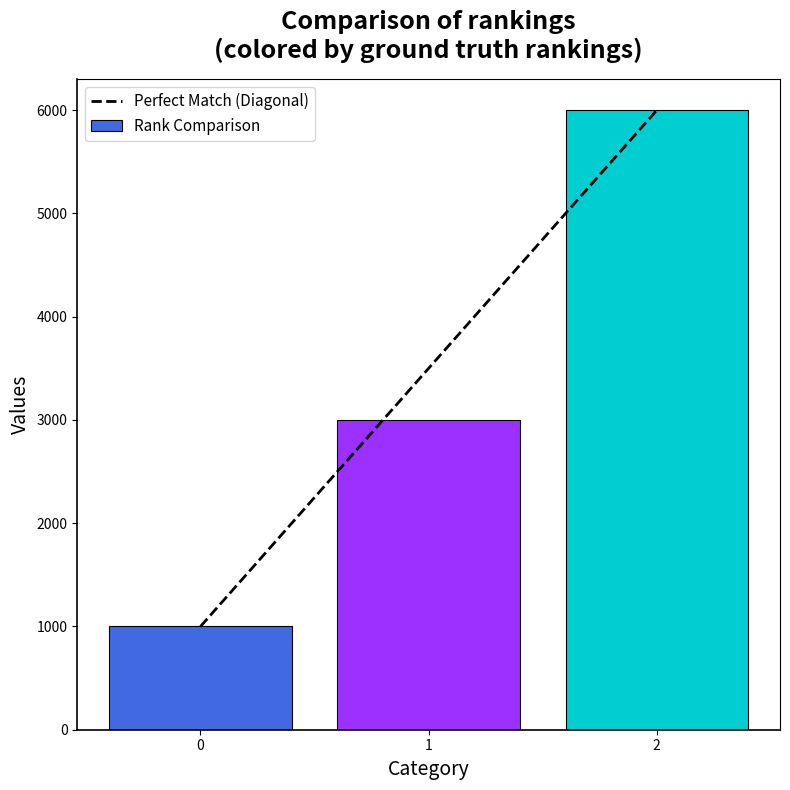

What is the difference between the values at 0 and 2?

5000